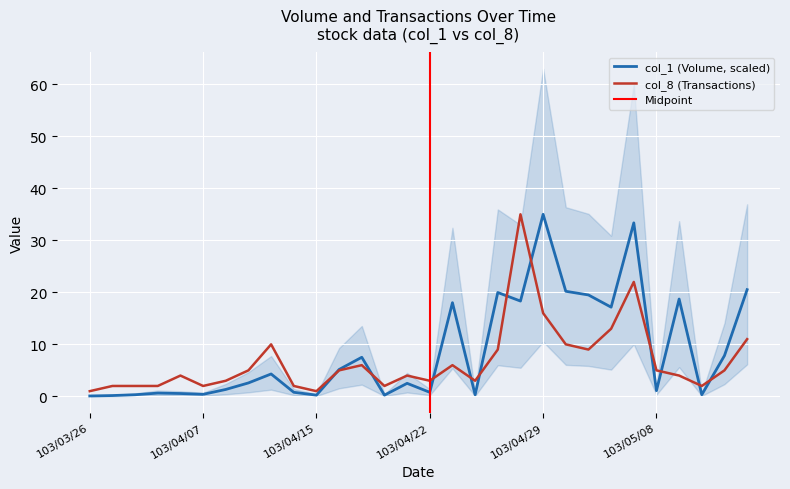

What is the label of the 29th point from the left?

103/05/13